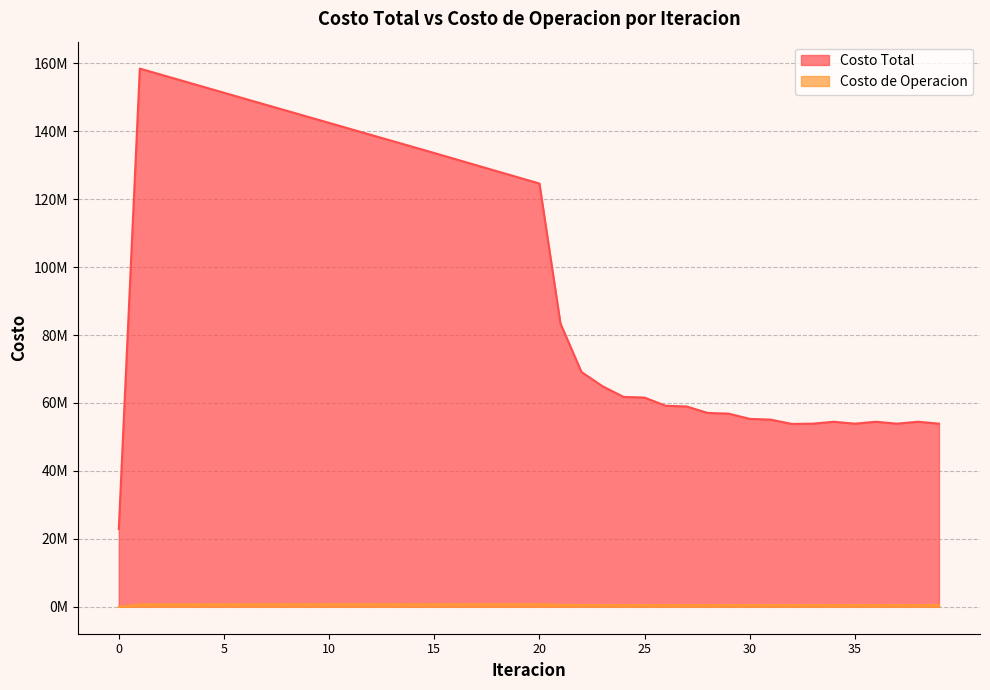

In Costo de Operacion, how many points are lower than both neighbors (excluding endpoints)?

8